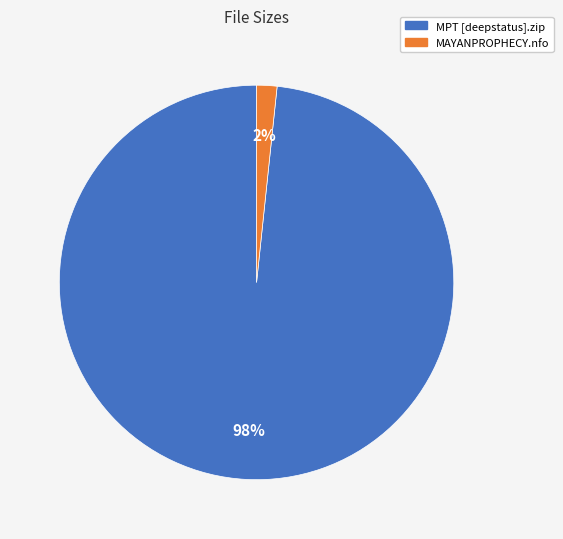

True or false: MPT [deepstatus].zip accounts for 98% of the total.

True